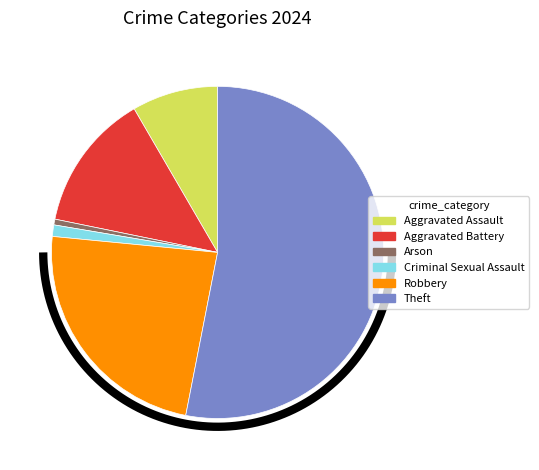

Which slice represents more than half of the pie?

Theft